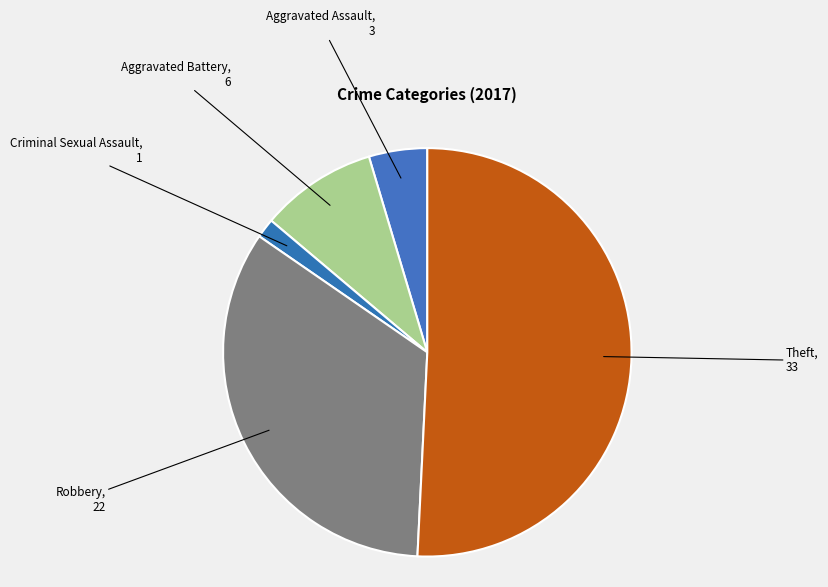

How many segments does this pie chart have?

5